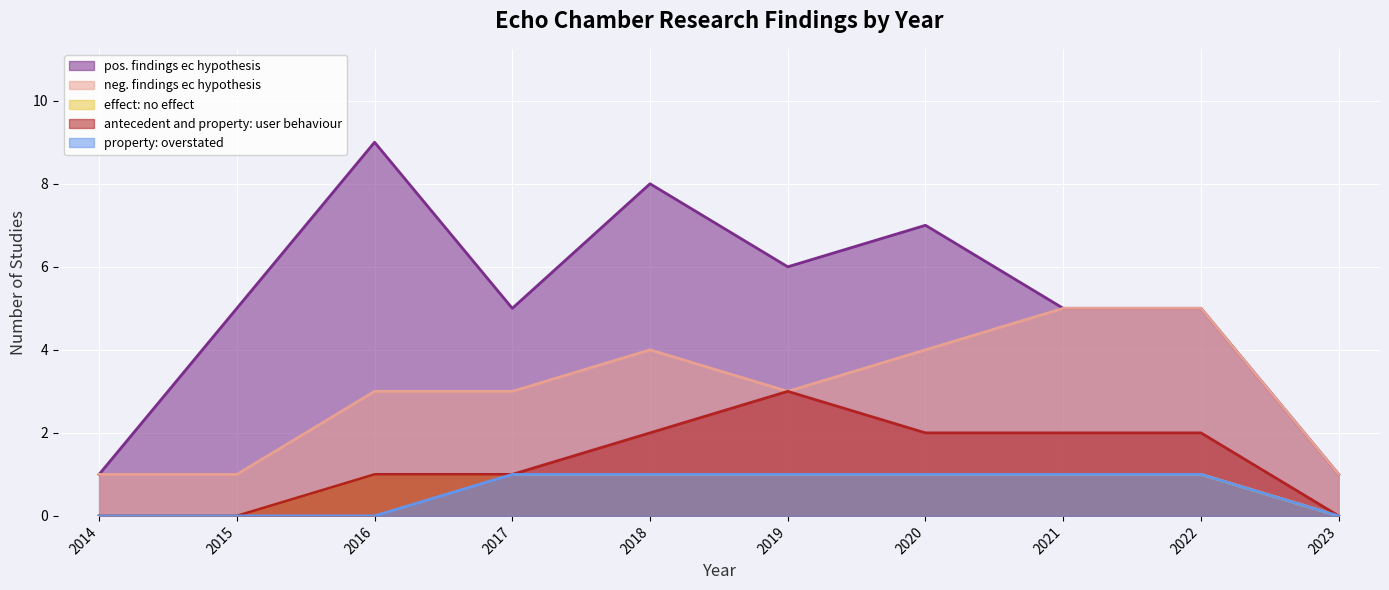

Does the chart display data point markers on the line(s)?

No